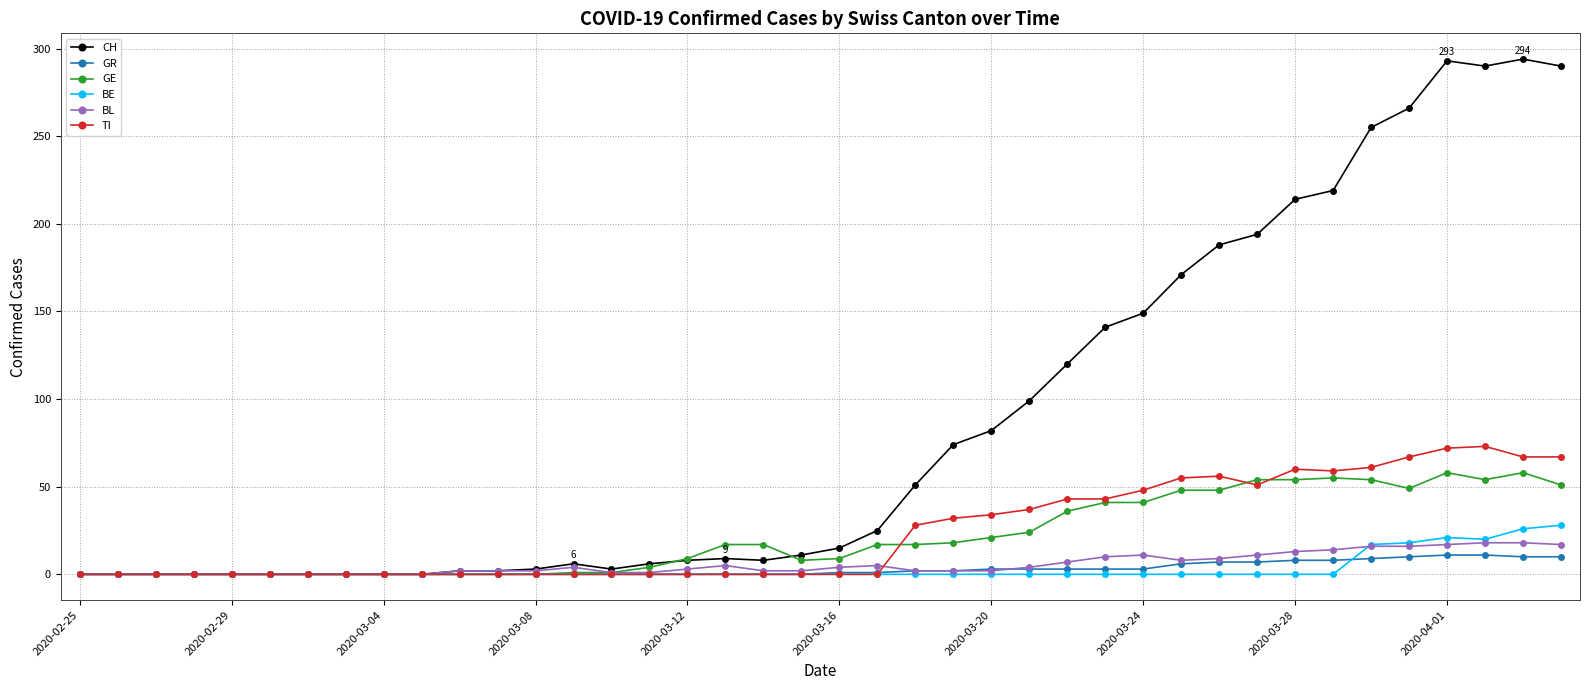

What is the highest value of the GE series?

58